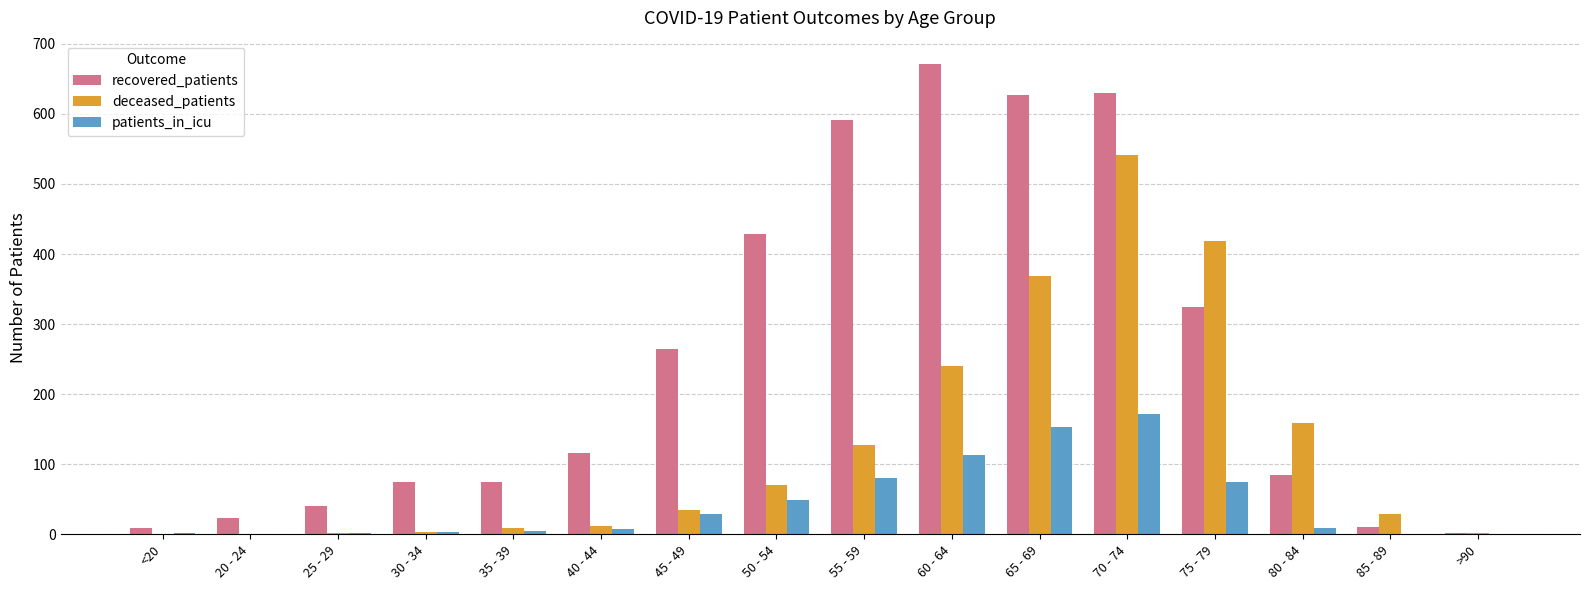

The patients_in_icu series shows 2 at 25 - 29. True or false?

True